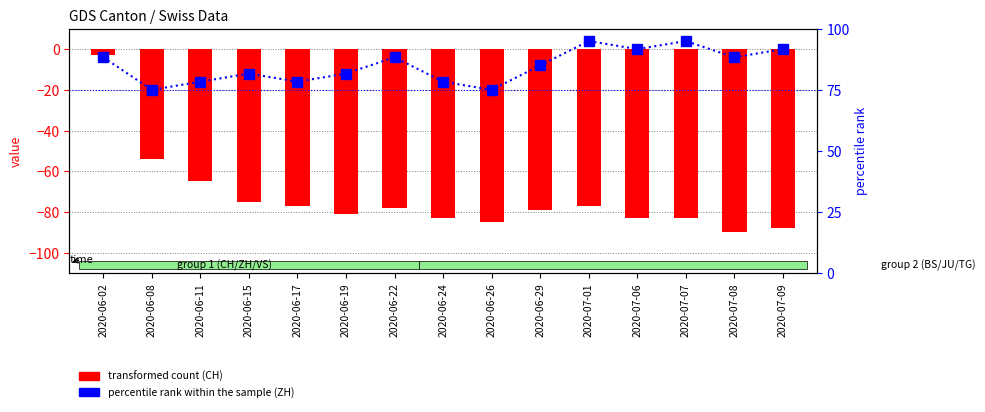

Which series has the largest range (max minus min)?

CH (transformed count)